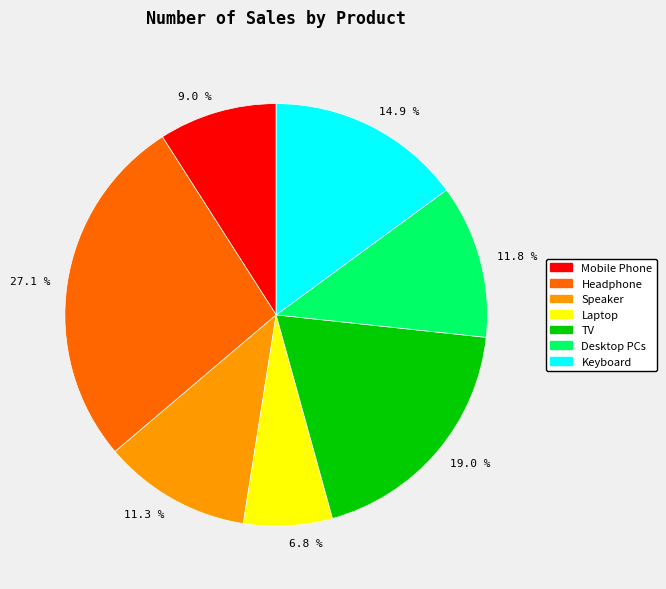

What is the smallest slice in the pie chart?

6.8 %